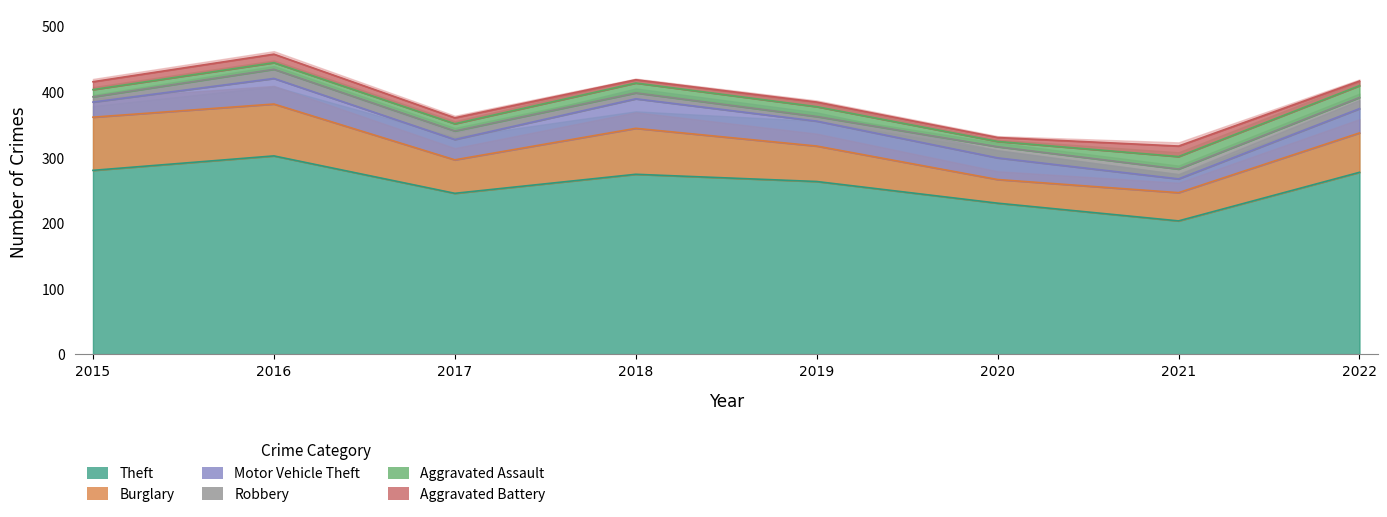

How many lines are shown in the chart?

6